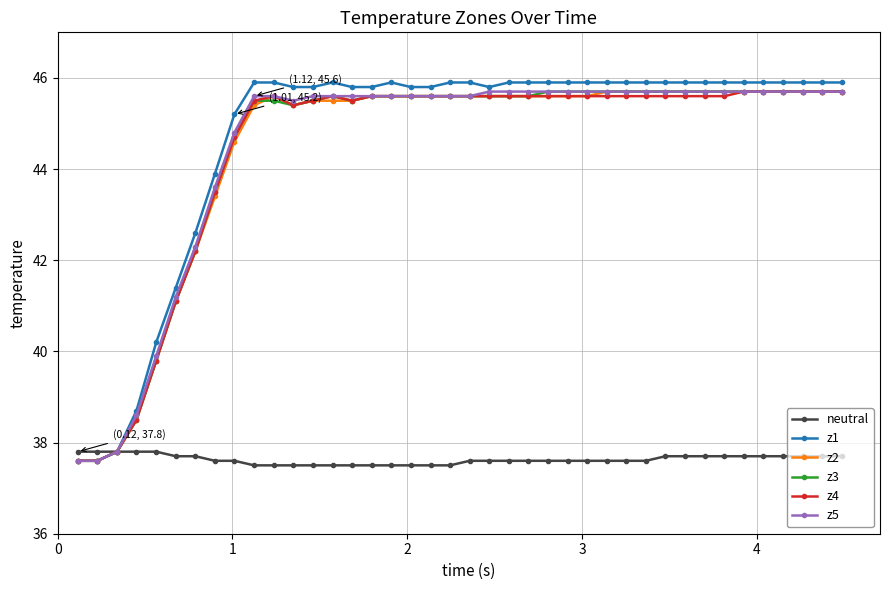

What is the minimum value shown in the chart?

37.5